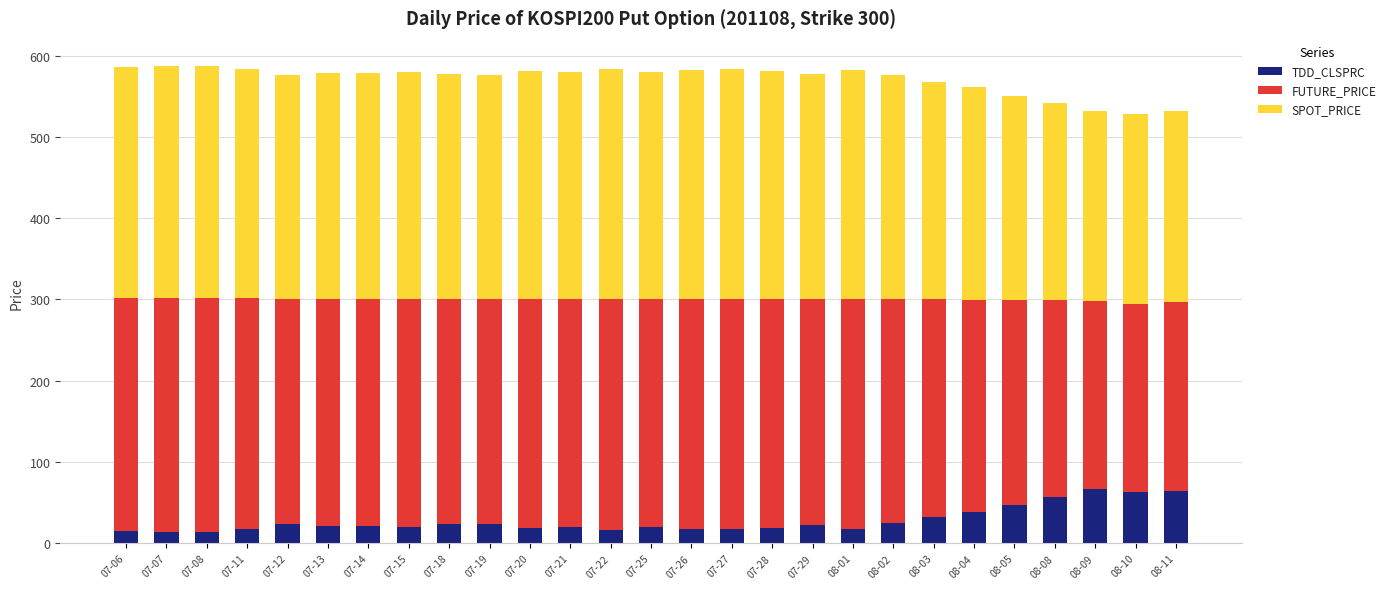

The value of TDD_CLSPRC at 07-12 is 23.4. True or false?

True